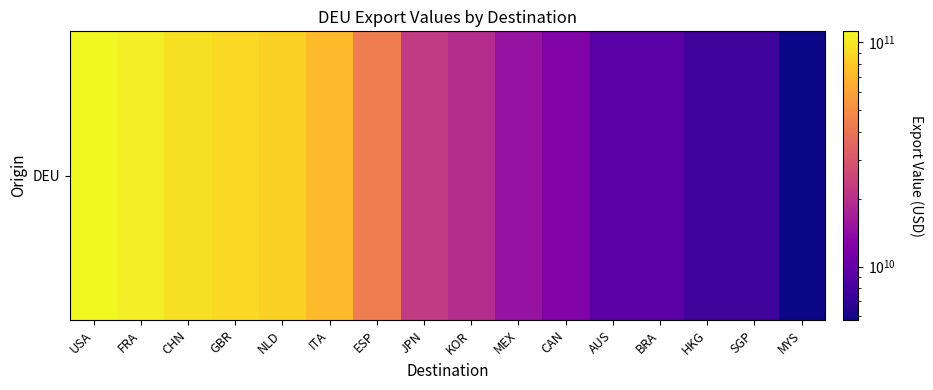

What is the change in value from FRA to SGP?

-96205298874.2